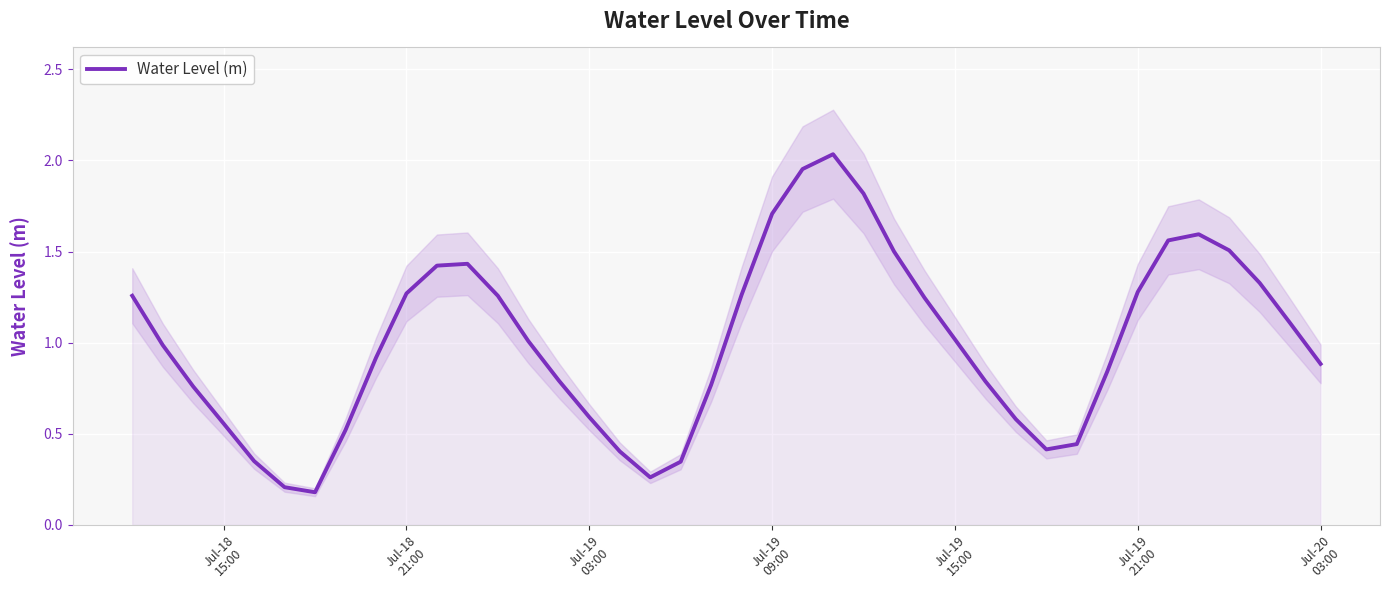

True or false: the data has more than 2 interior local peaks.

True